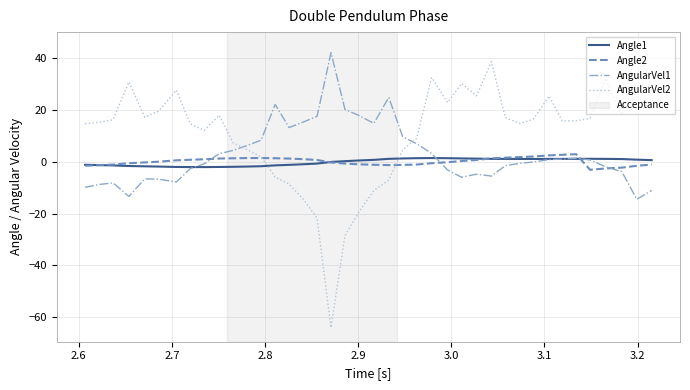

Is this an area chart (filled region under the line)?

No